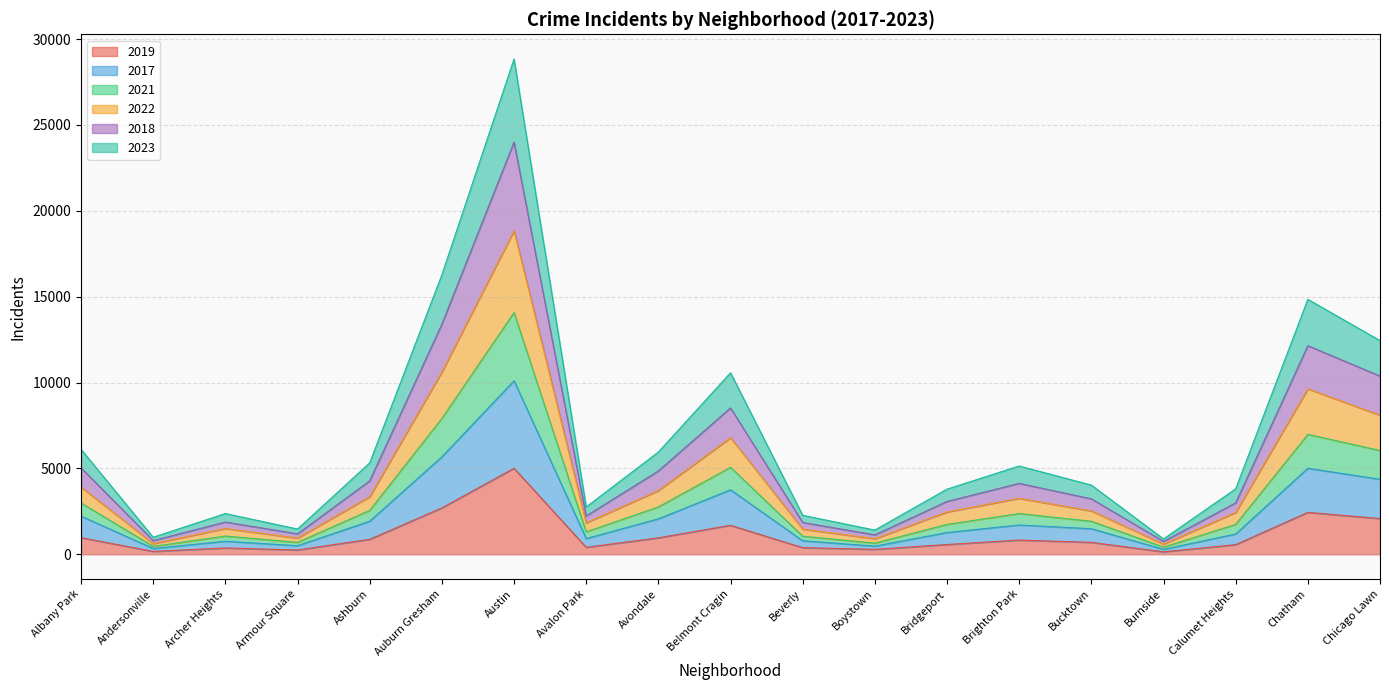

What are all the series names shown in the legend?

2019, 2017, 2021, 2022, 2018, 2023